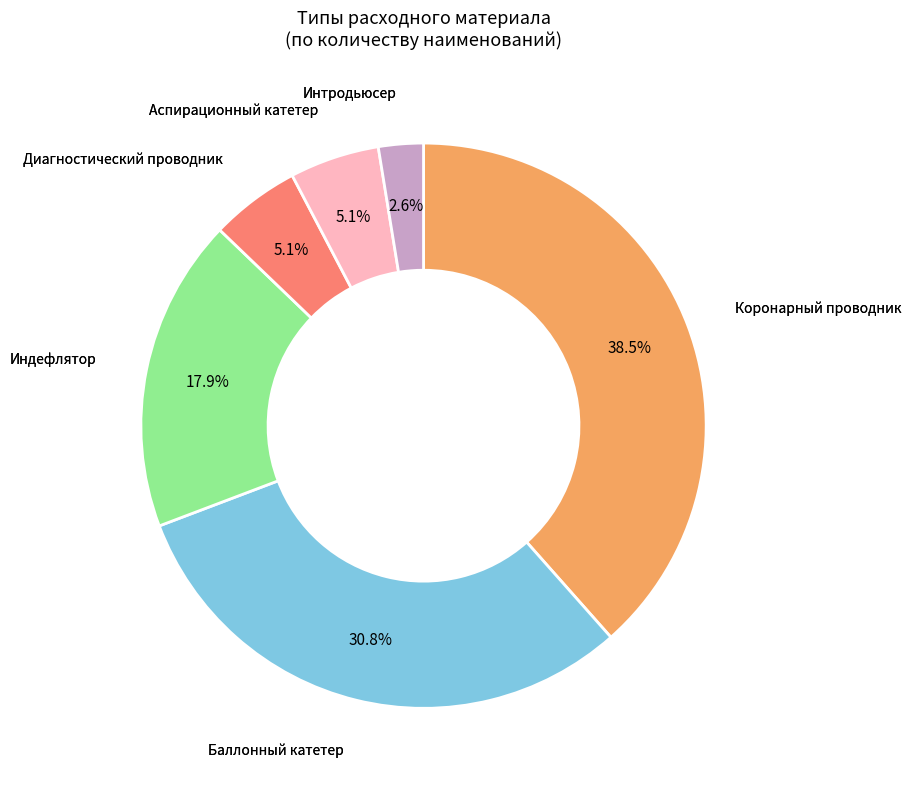

Is there any slice that represents more than half of the pie?

No